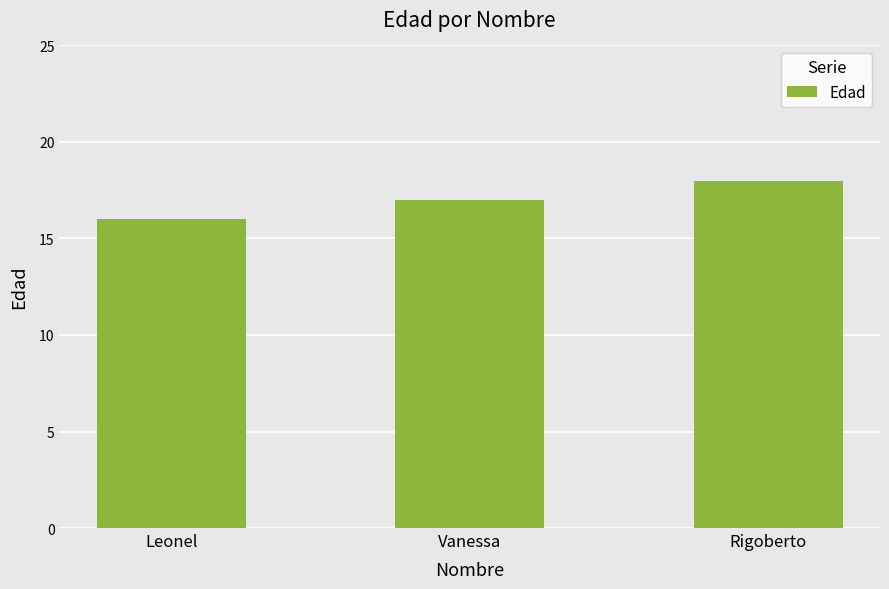

What is the sum of the values at Leonel and Vanessa?

33